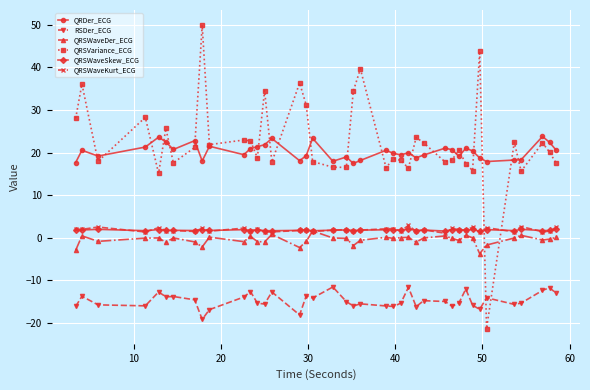

What is the highest value of the QRSWaveSkew_ECG series?

2.0